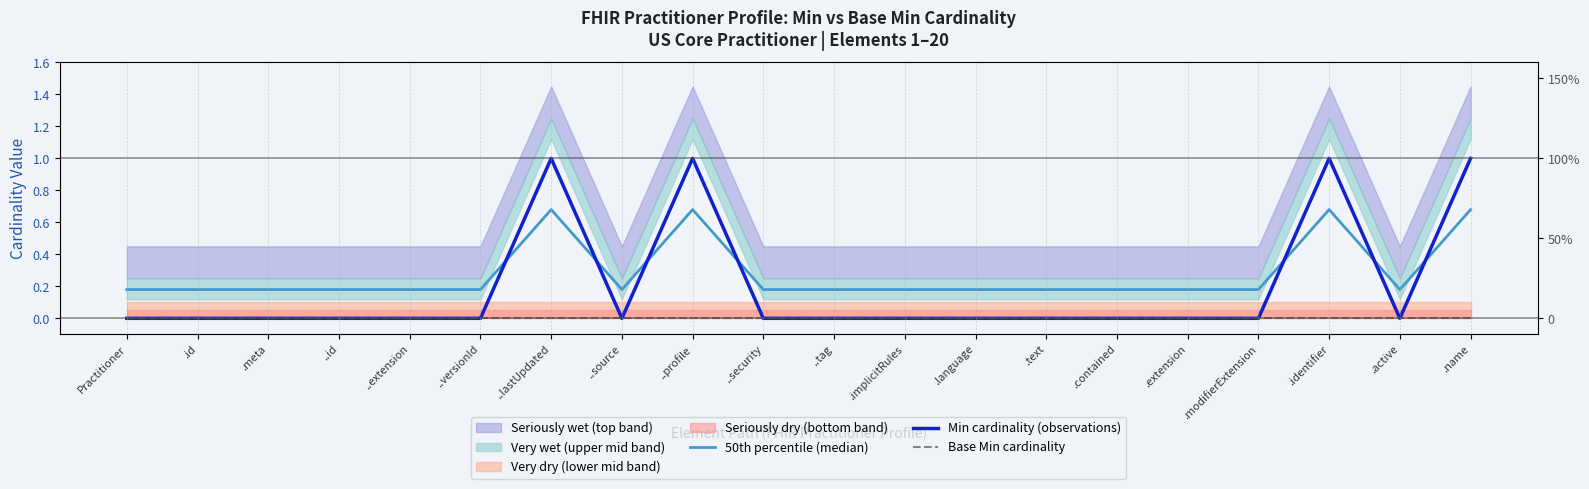

Which category has the highest value across all series?

..lastUpdated